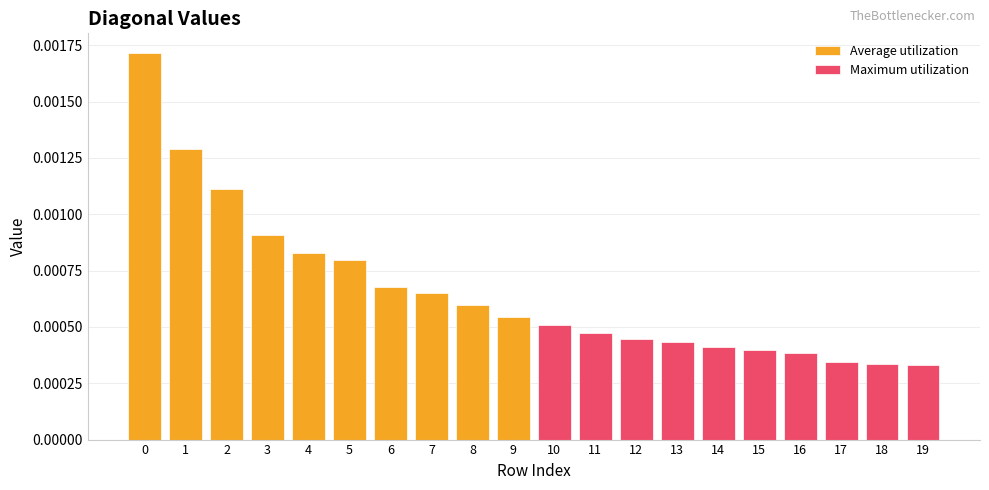

Does the chart contain any negative values?

No